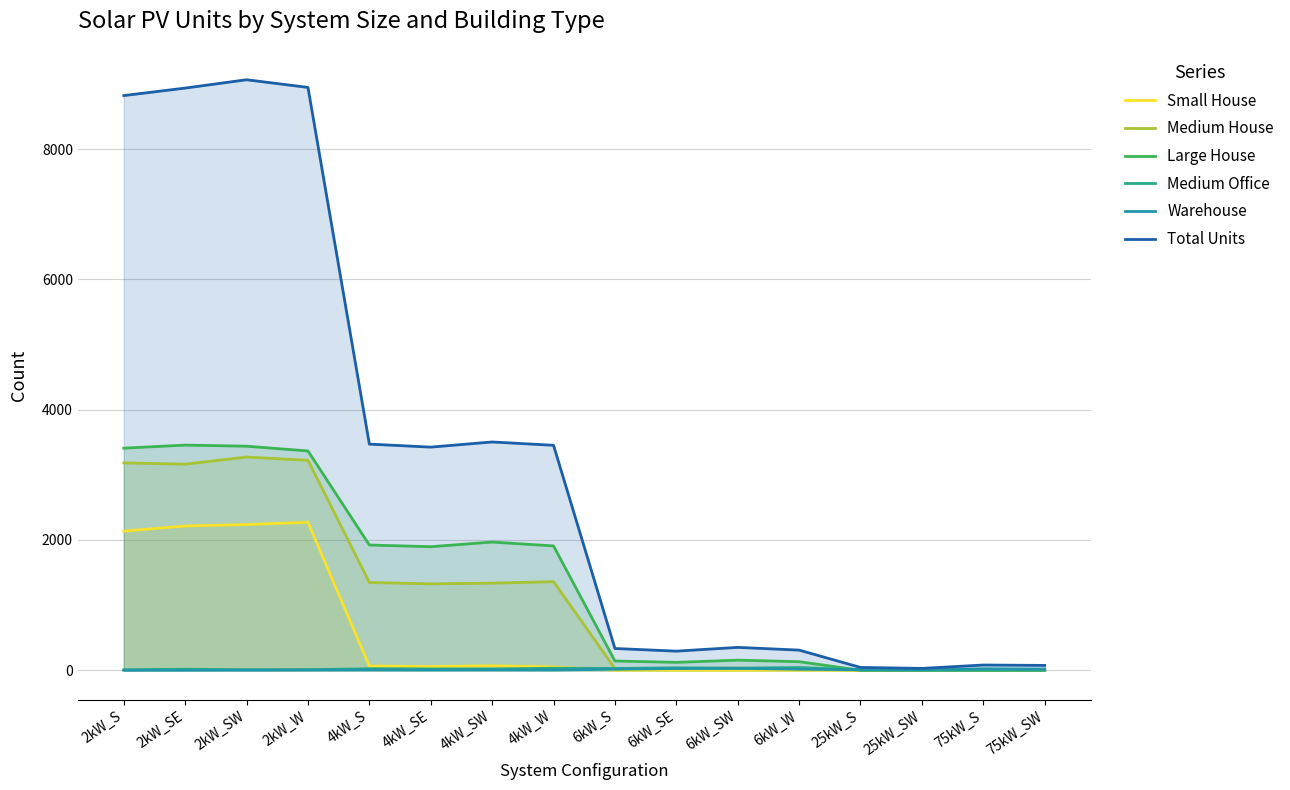

Which series ends up on top after the final intersection of Large House and Medium Office?

Medium Office